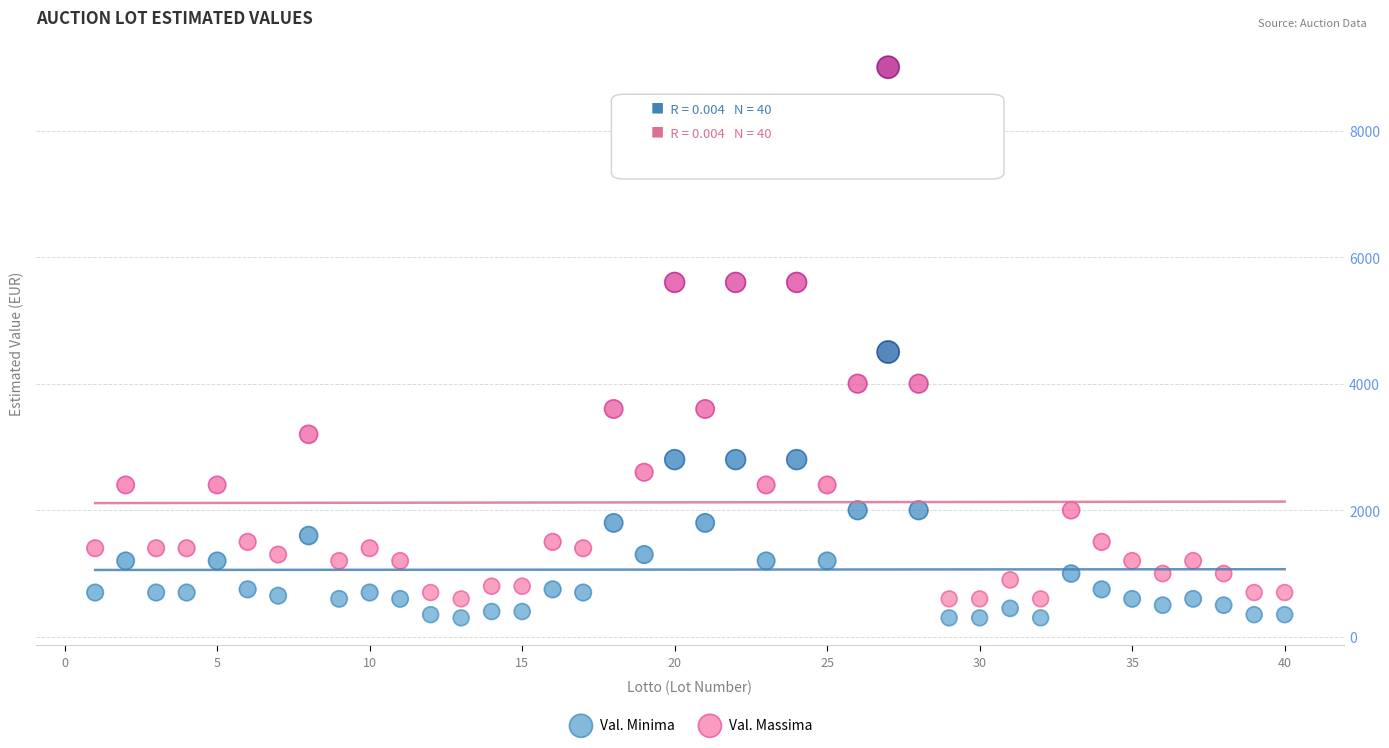

Across all data points, what is the range of Y values (max minus min)?

8700